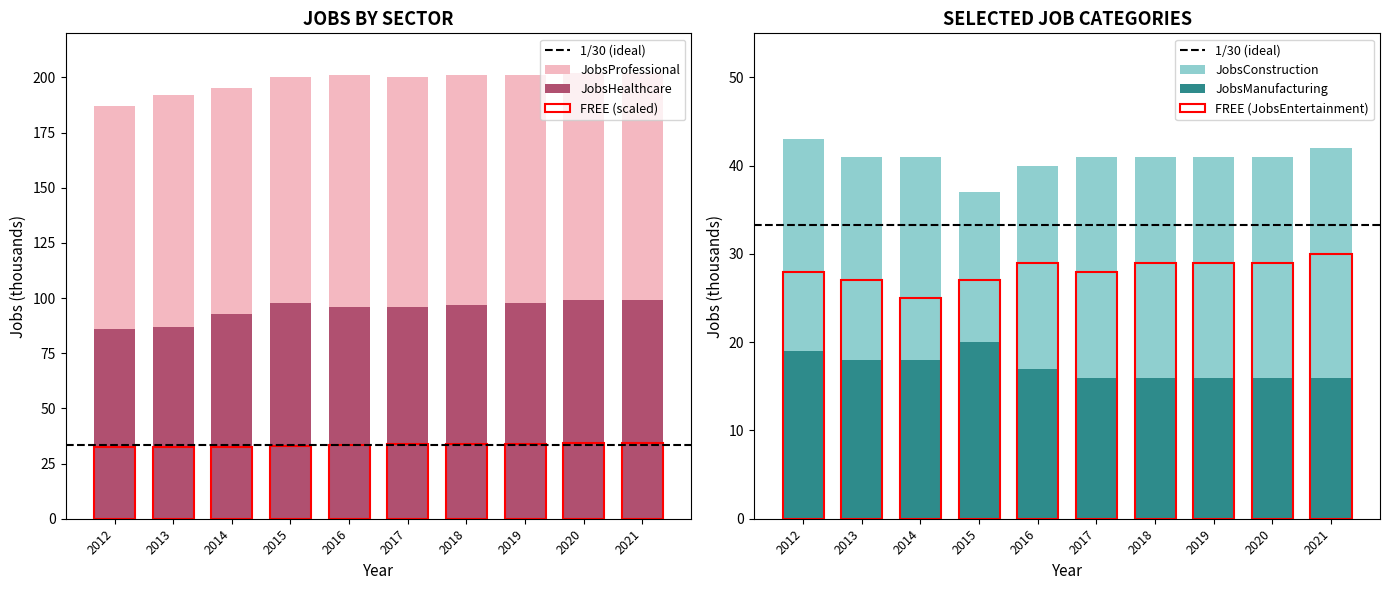

Reading left to right, list all the values displayed in this chart.

JobsTotal: 2012=32.6	2013=32.3	2014=32.3	2015=32.9	2016=33.5	2017=33.7	2018=33.9	2019=34.0	2020=34.2	2021=34.4
JobsHealthcare: 2012=86.0	2013=87.0	2014=93.0	2015=98.0	2016=96.0	2017=96.0	2018=97.0	2019=98.0	2020=99.0	2021=99.0
JobsProfessional: 2012=187.0	2013=192.0	2014=195.0	2015=200.0	2016=201.0	2017=200.0	2018=201.0	2019=201.0	2020=202.0	2021=202.0
JobsConstruction: 2012=43.0	2013=41.0	2014=41.0	2015=37.0	2016=40.0	2017=41.0	2018=41.0	2019=41.0	2020=41.0	2021=42.0
JobsEntertainment: 2012=28.0	2013=27.0	2014=25.0	2015=27.0	2016=29.0	2017=28.0	2018=29.0	2019=29.0	2020=29.0	2021=30.0
JobsManufacturing: 2012=19.0	2013=18.0	2014=18.0	2015=20.0	2016=17.0	2017=16.0	2018=16.0	2019=16.0	2020=16.0	2021=16.0